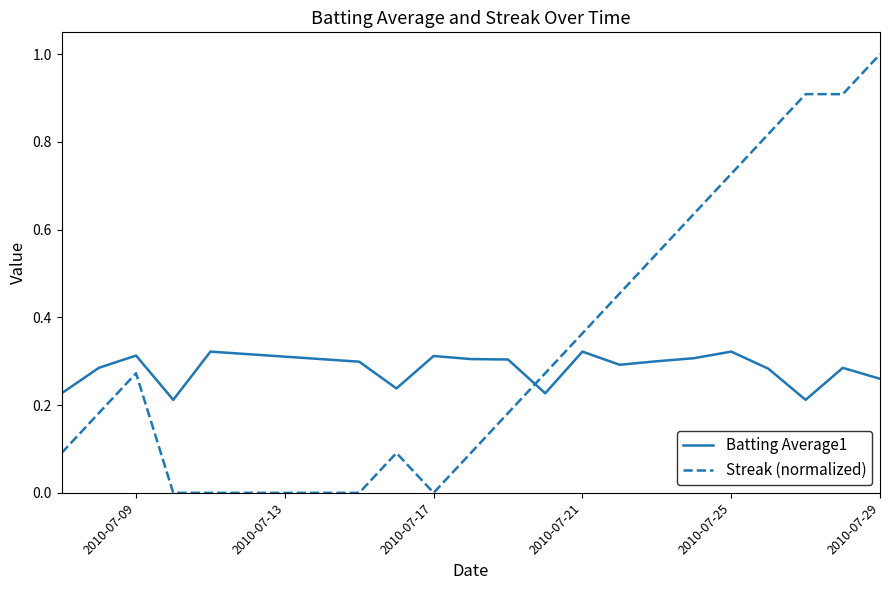

Which series has the widest spread of values?

Streak (normalized)